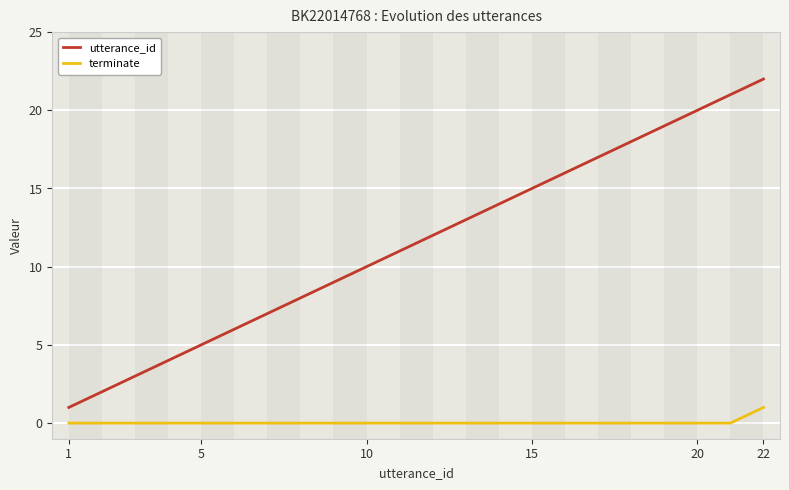

What is the lowest value of the utterance_id series?

1